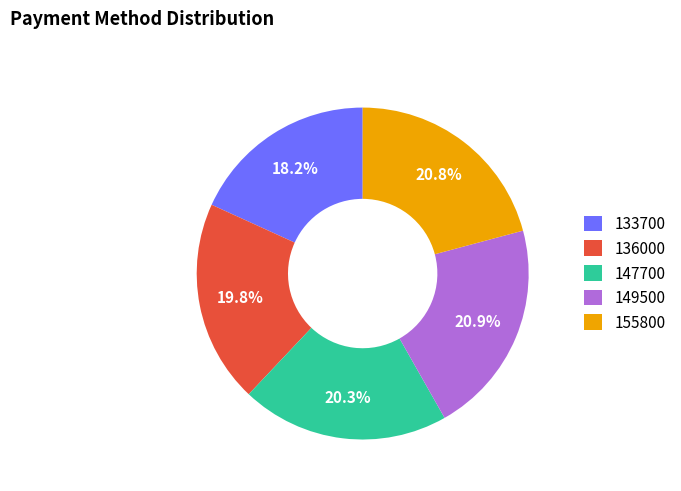

Which has a higher value, 133700 or 155800?

155800